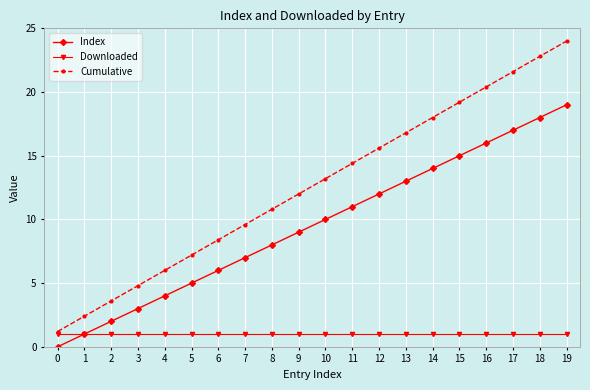

True or false: Cumulative has more than 1 interior local peaks.

False